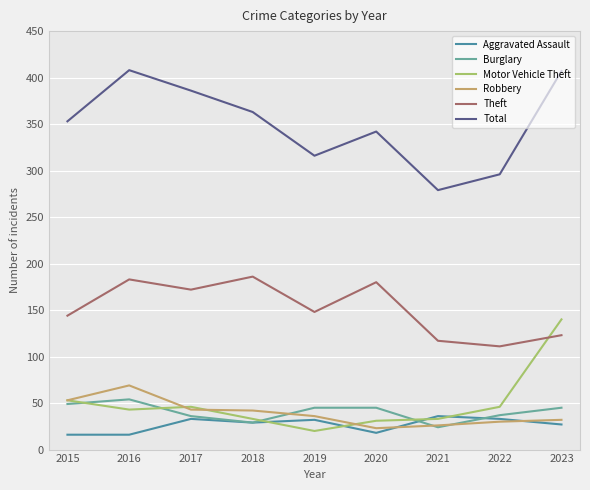

True or false: Aggravated Assault and Total cross at least once.

False